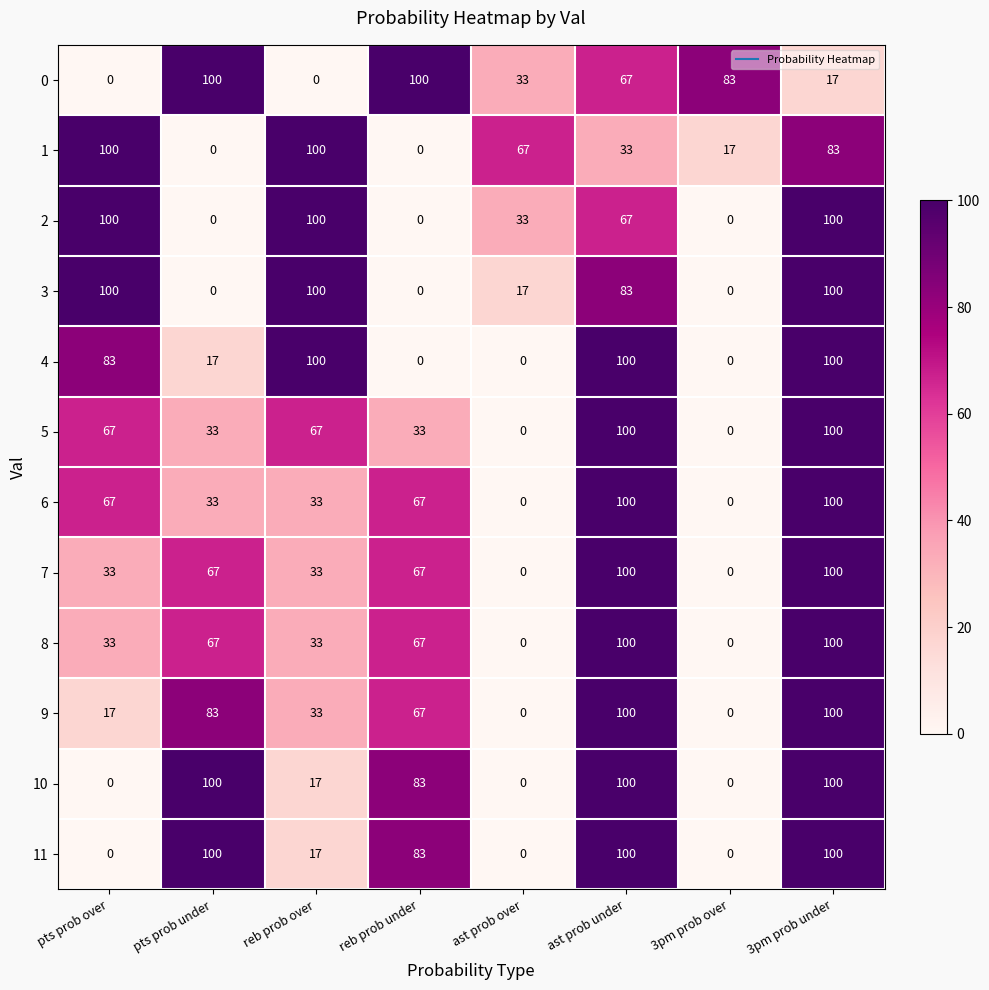

What value does the 2 series have at pts prob over?

100